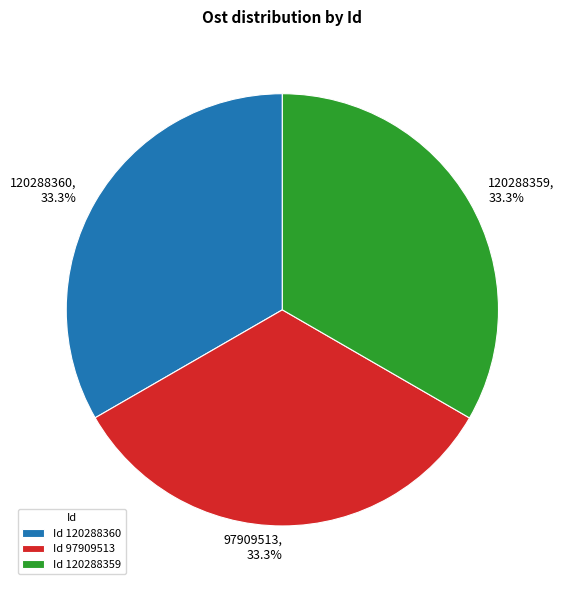

Approximately how many times larger is the value at 120288359 compared to 120288360?

1.0